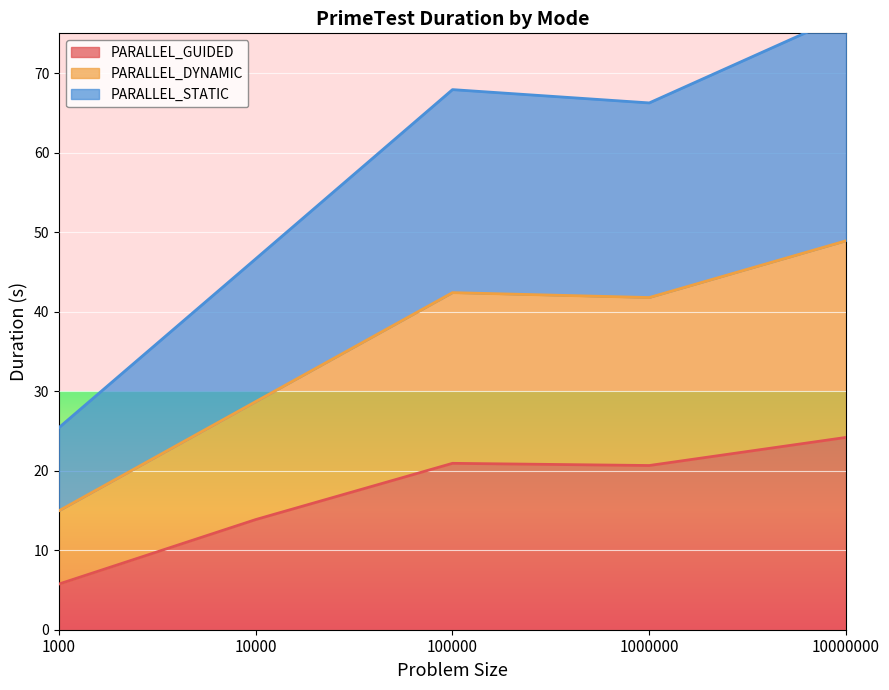

True or false: PARALLEL_GUIDED and PARALLEL_DYNAMIC intersect in this chart.

False